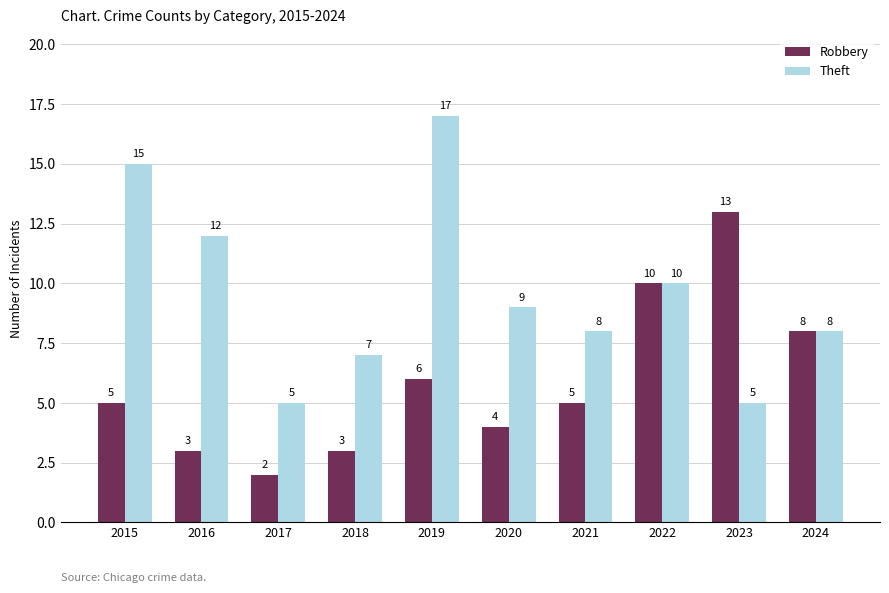

Which category has the lowest value across all series?

2017